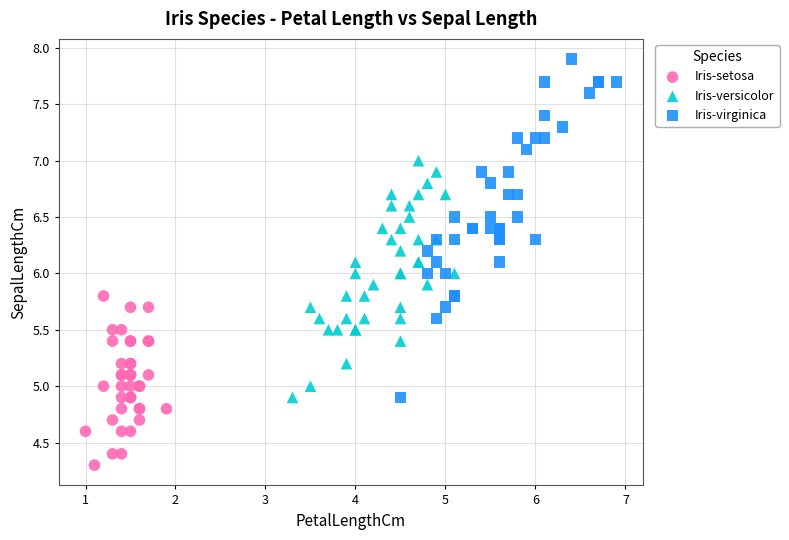

What are all the series names shown in the legend?

Iris-setosa, Iris-versicolor, Iris-virginica